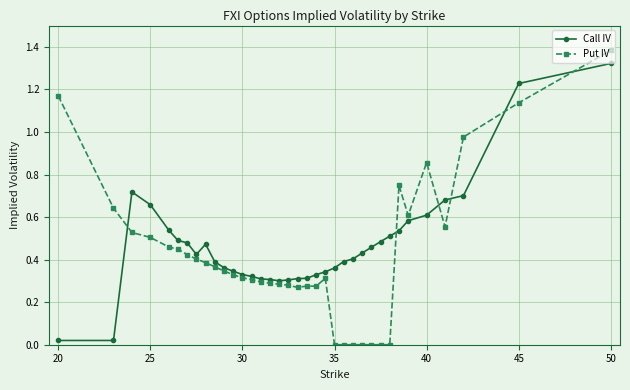

Rank the series by their average value, from lowest to highest.

Put IV, Call IV